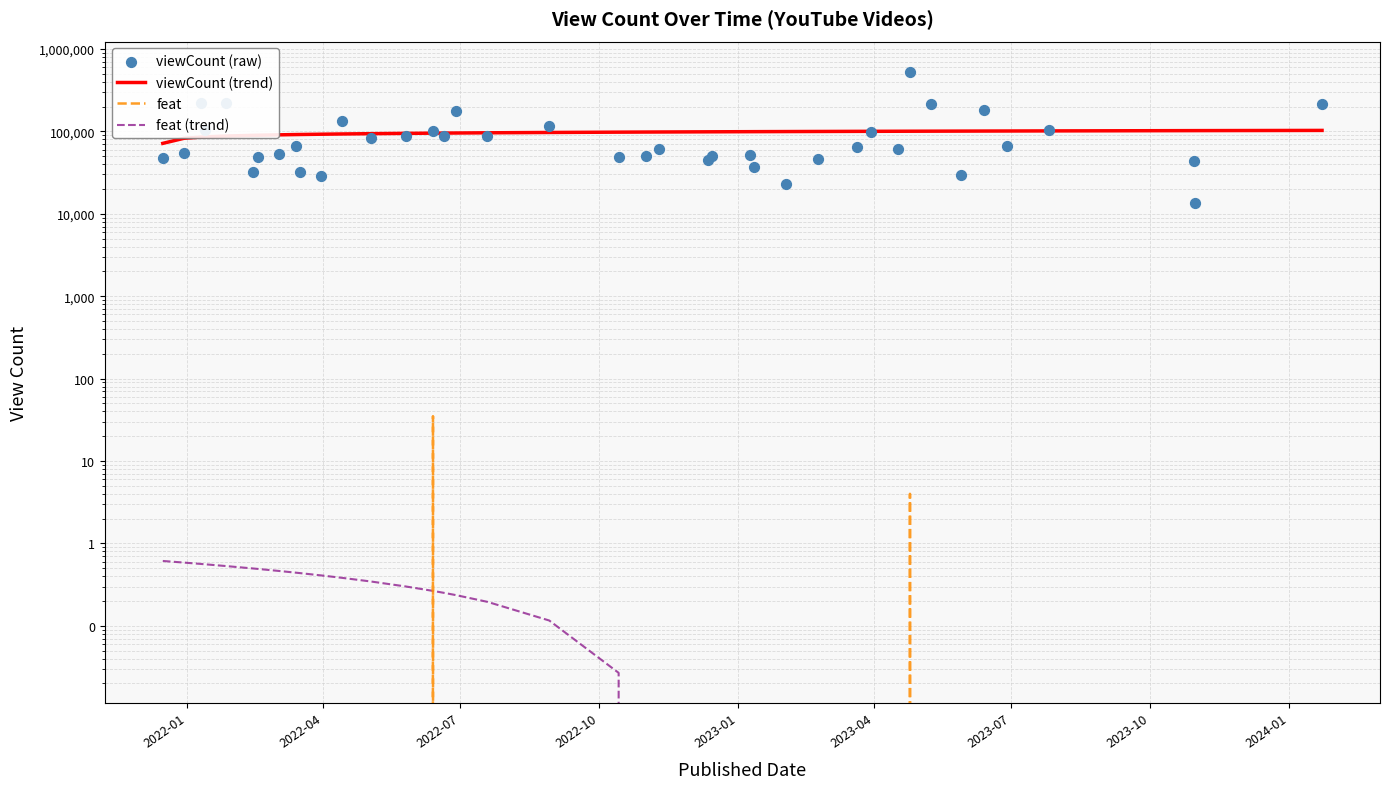

What is the total value across all series at 2024-01?

158198.4